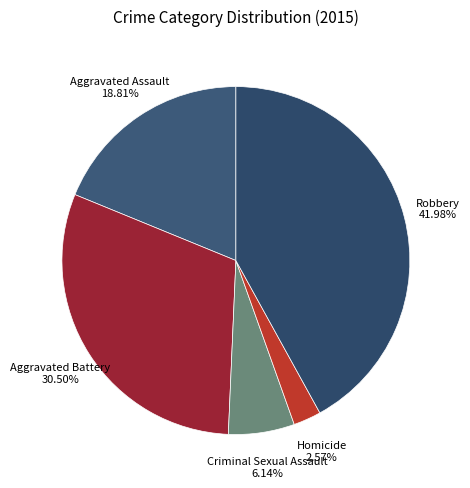

Count the number of slices in the pie.

5